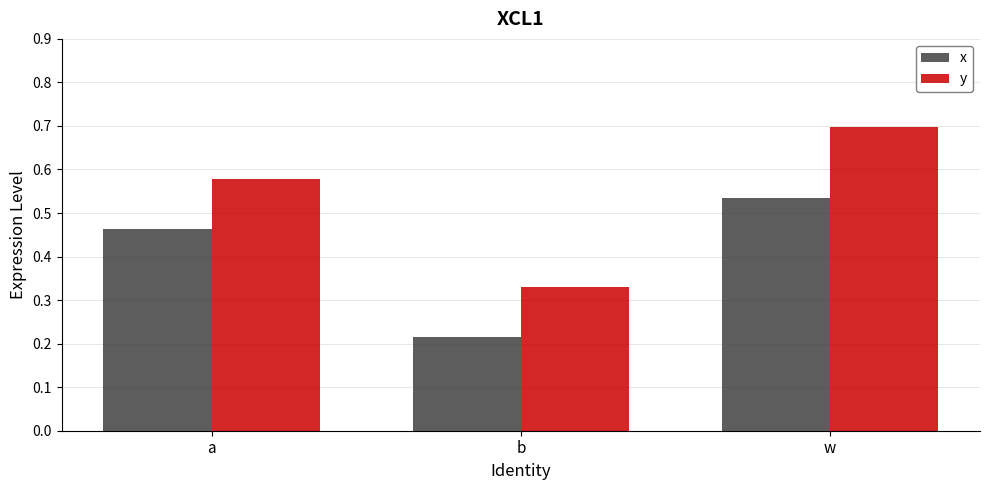

Is the value of y at w greater than the value of x at a?

Yes